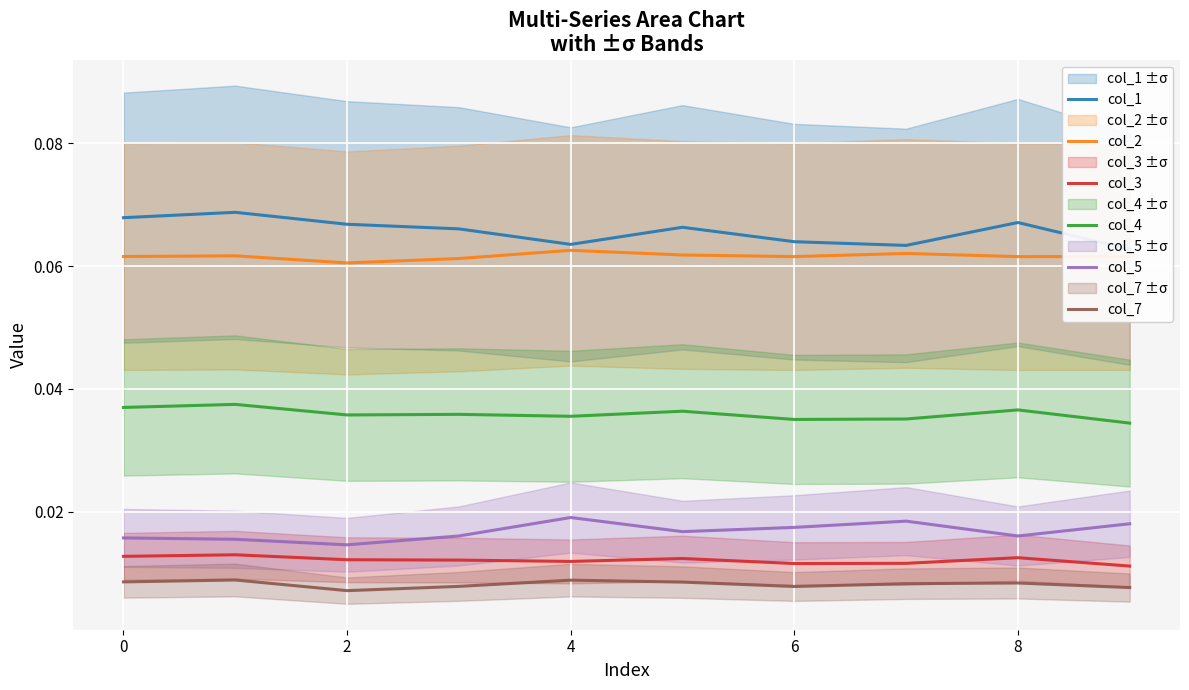

Which series has the largest total across all categories?

col_1